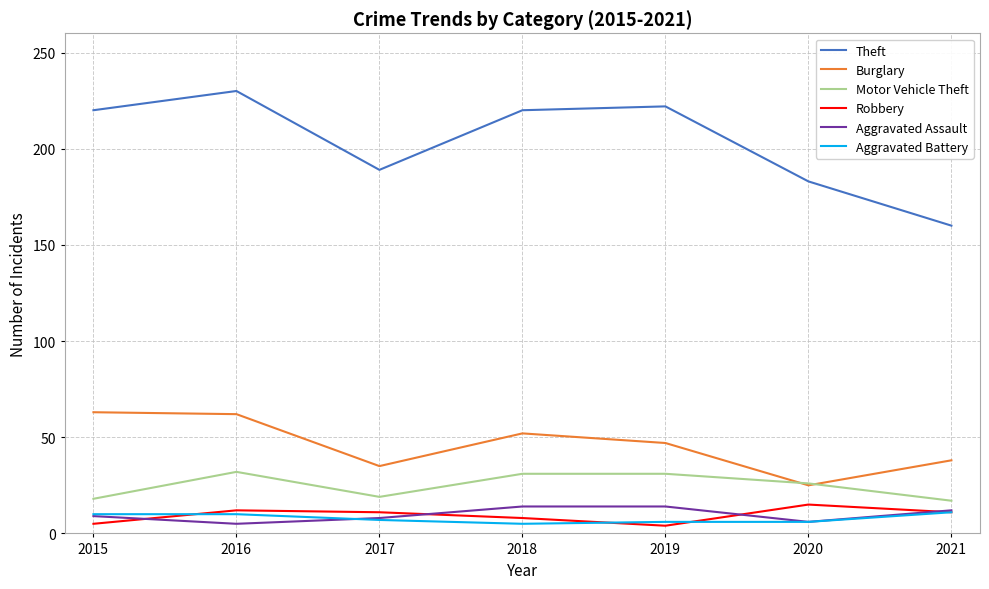

Which series has the largest total across all categories?

Theft